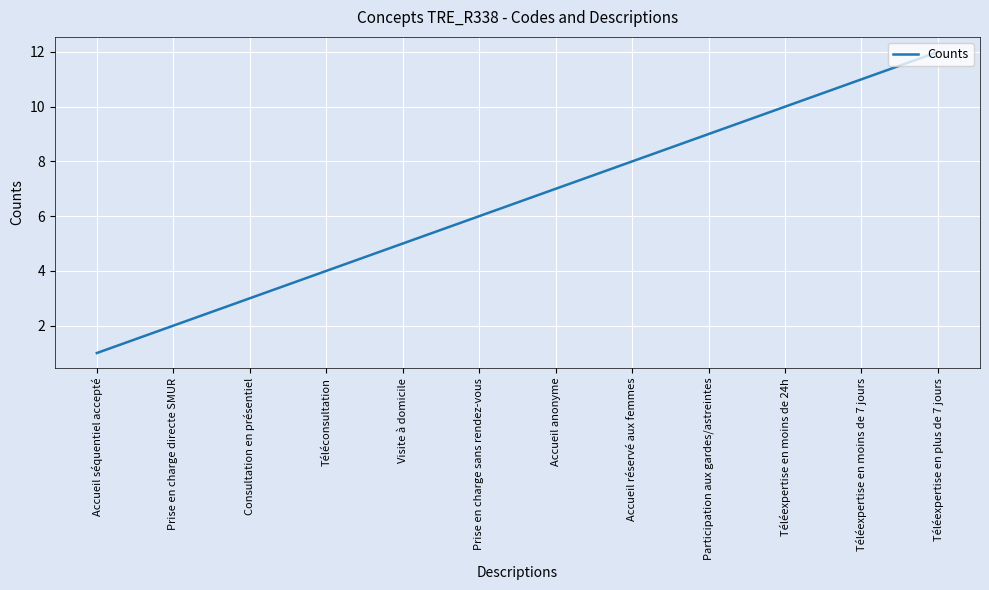

Approximately how many times larger is the value at Téléexpertise en plus de 7 jours compared to Visite à domicile?

2.4